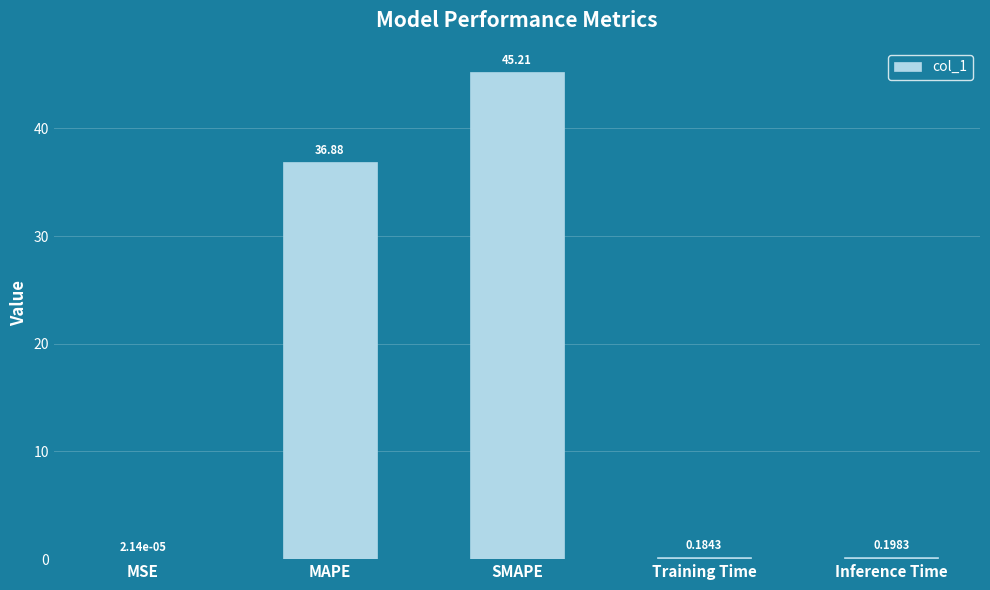

At which label is the value closest to 22?

MAPE